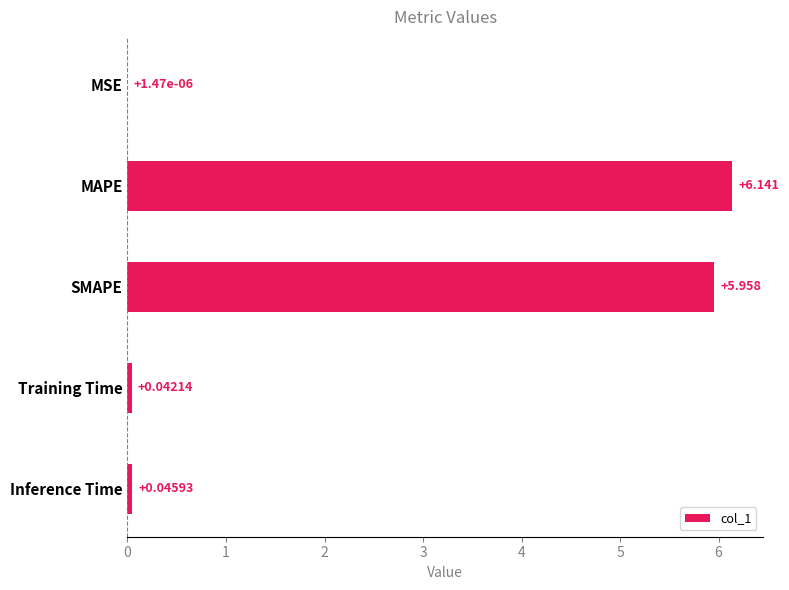

Which label corresponds to the largest value in the chart?

MAPE